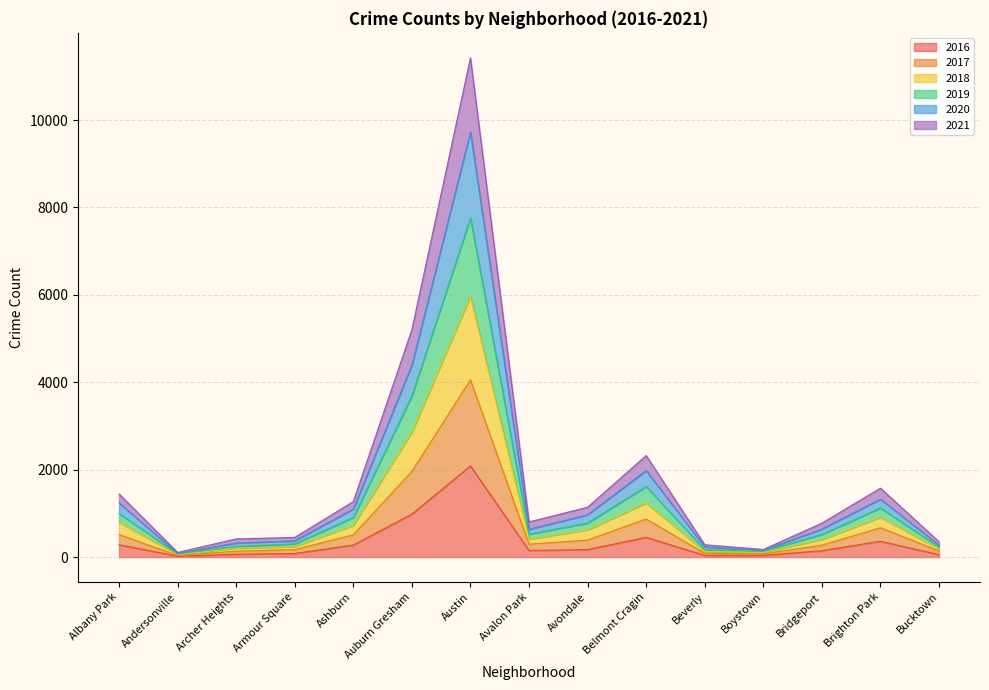

At which category is the sum across all series the highest?

Austin